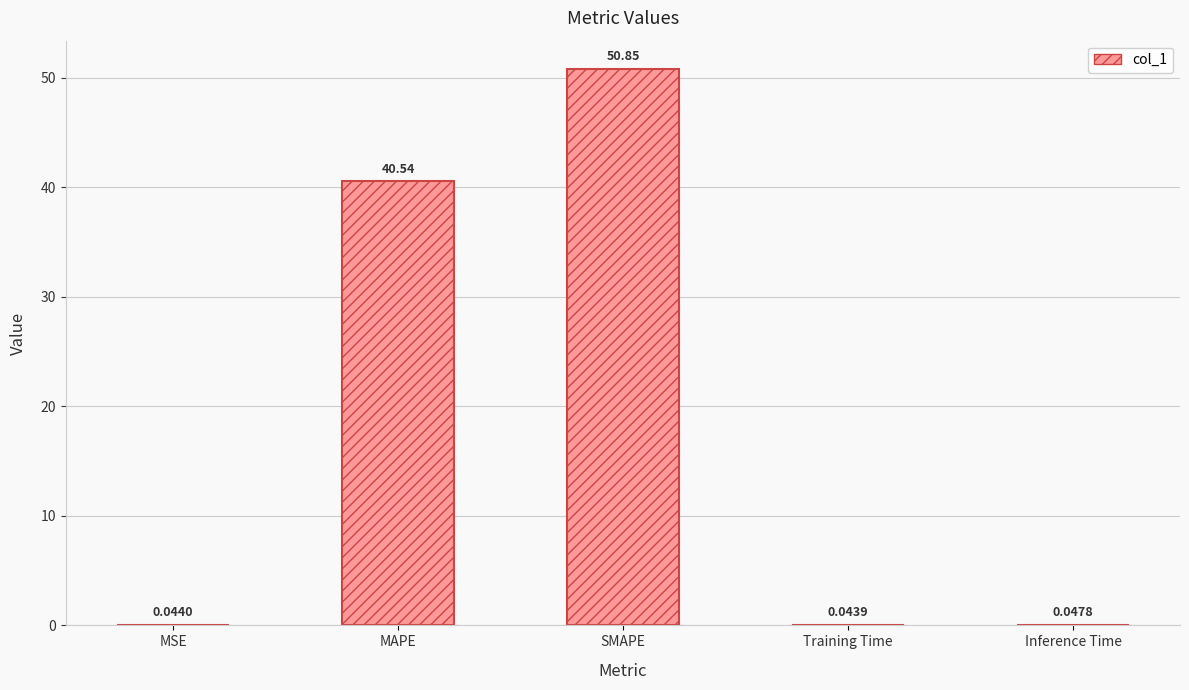

What is the change in value from MSE to SMAPE?

+50.8